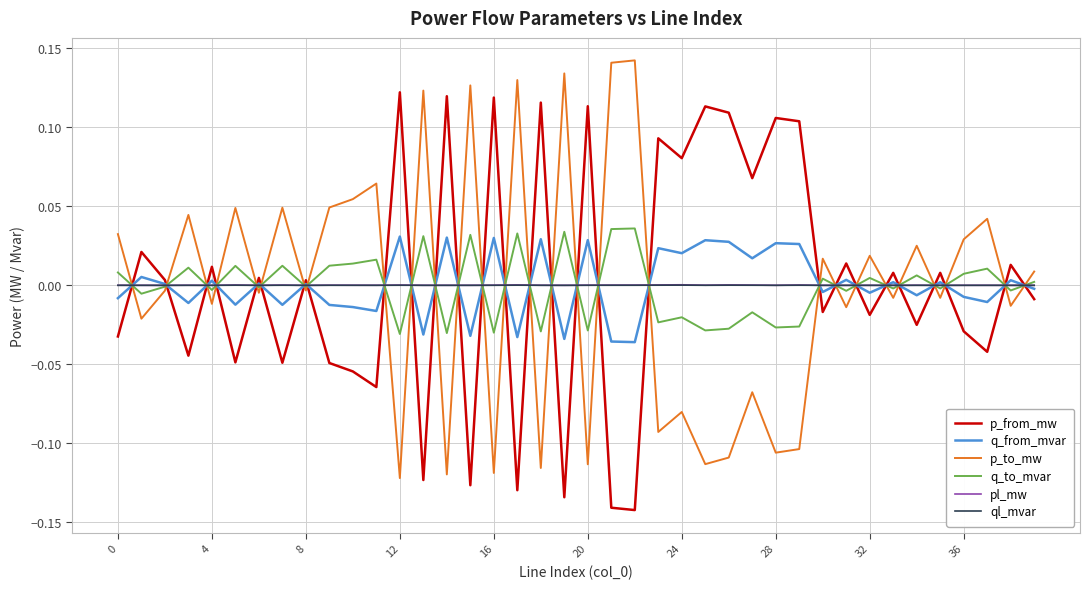

After their last crossing, which series has the higher values: p_from_mw or pl_mw?

pl_mw